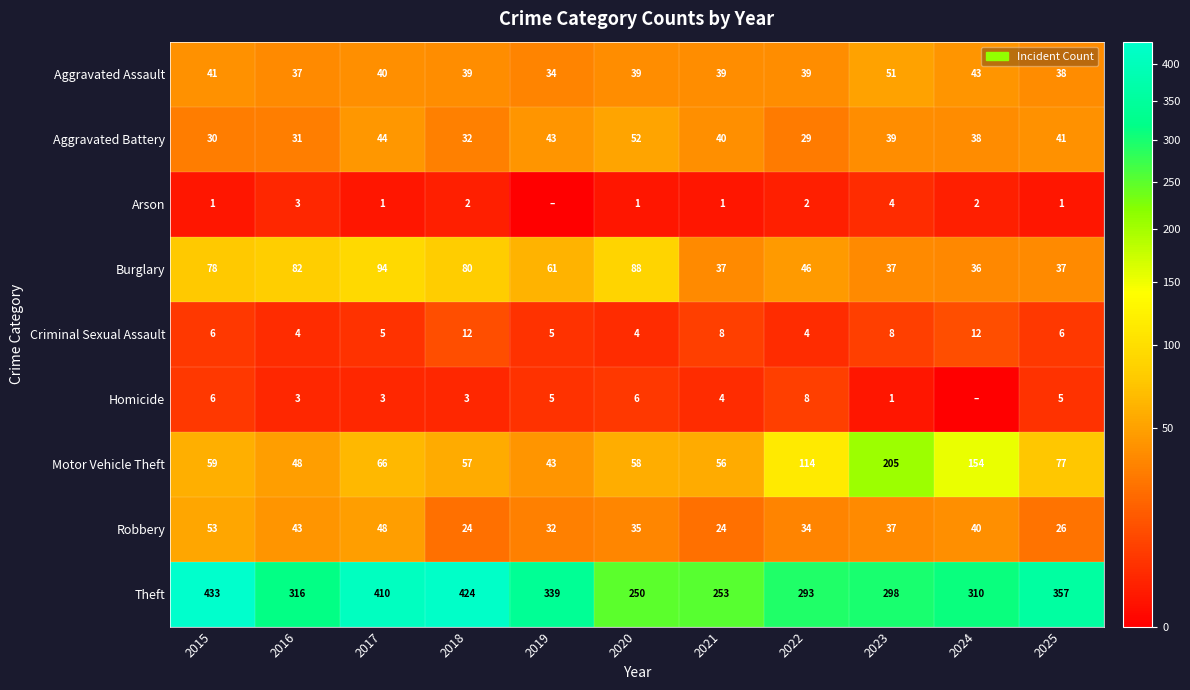

Count the number of categories in the chart.

11